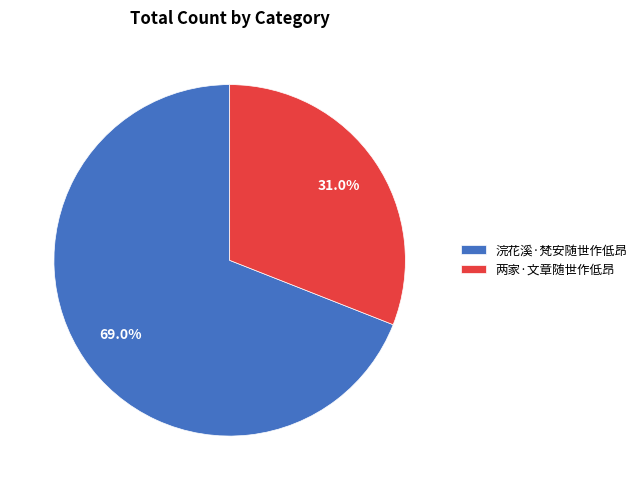

The 浣花溪·梵安随世作低昂 slice represents 69% of the pie. True or false?

True